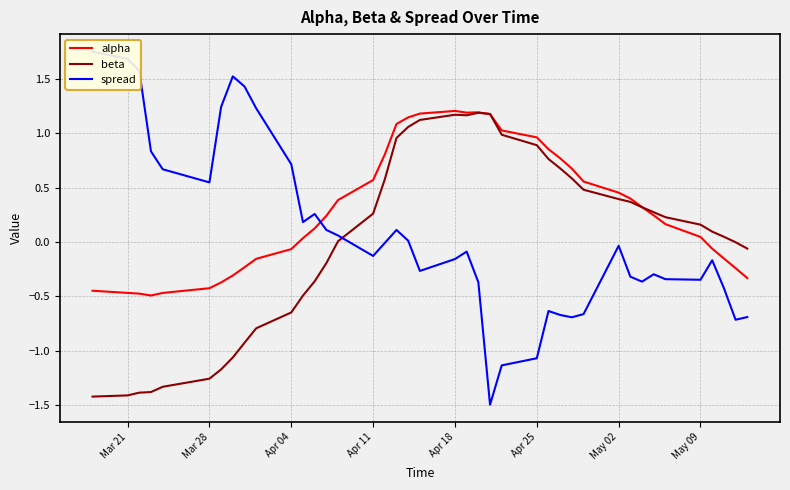

The value of beta at Apr 11 is -2.3. True or false?

False